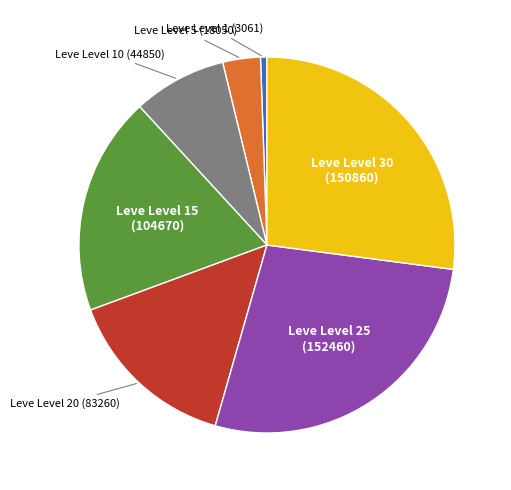

Is there a majority slice in this chart?

No